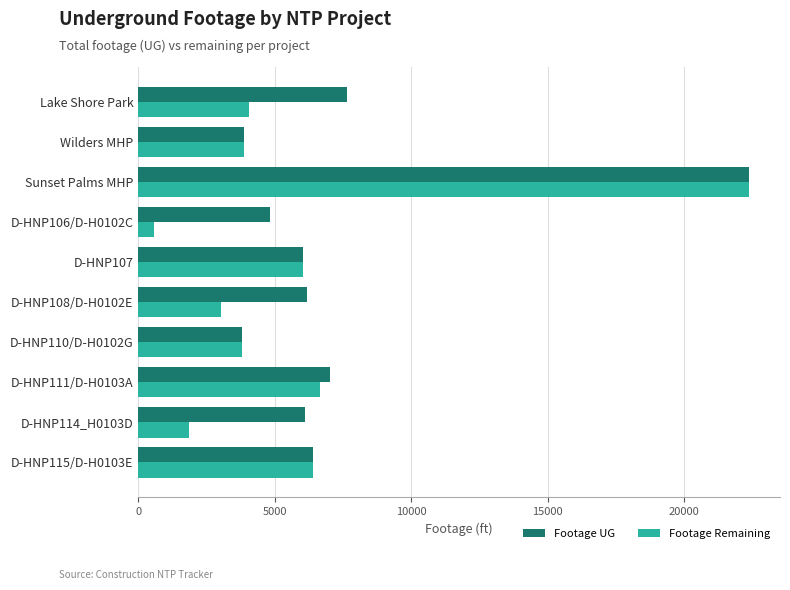

What is the difference between the highest and lowest values at D-HNP108/D-H0102E?

3167